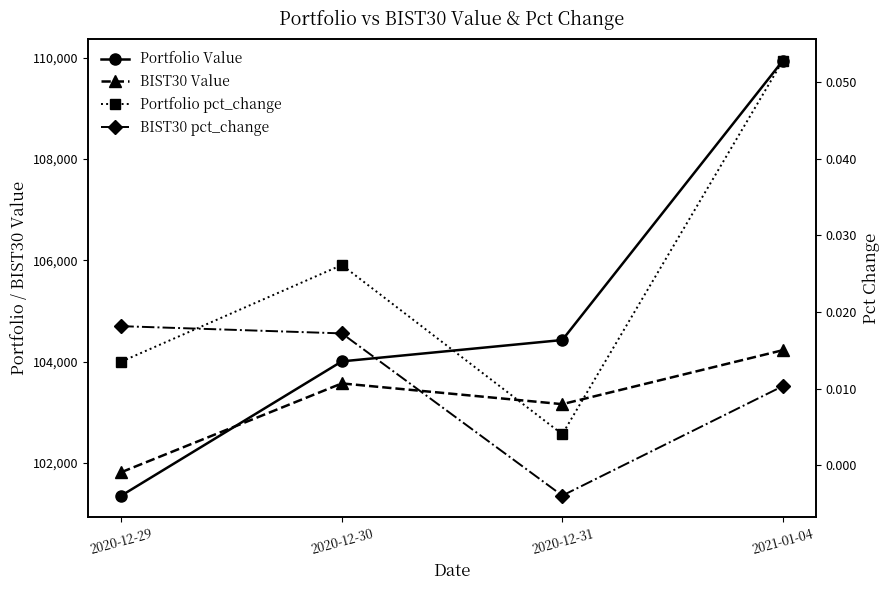

What is the label of the 1st point from the right?

2021-01-04